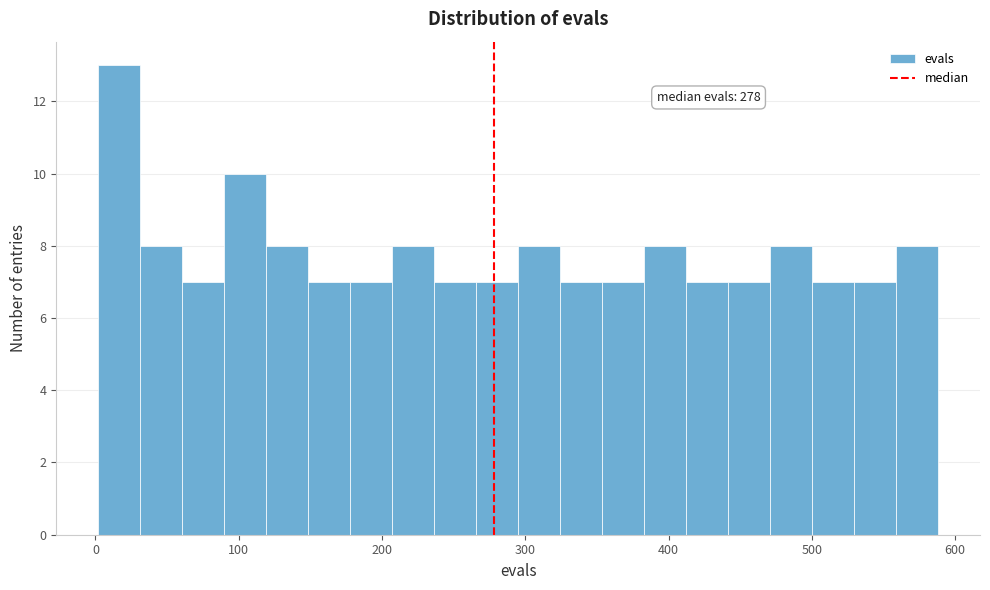

Around what value on the x-axis is the tallest bar? Give the approximate position of its centre, as read against the axis.

20